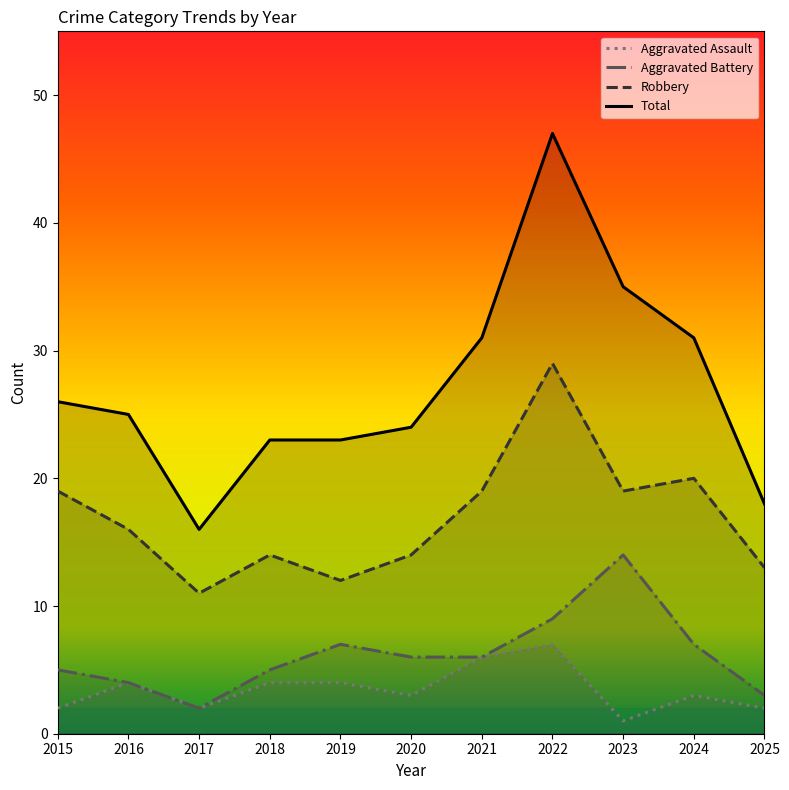

What are all the series names shown in the legend?

Aggravated Assault, Aggravated Battery, Robbery, Total